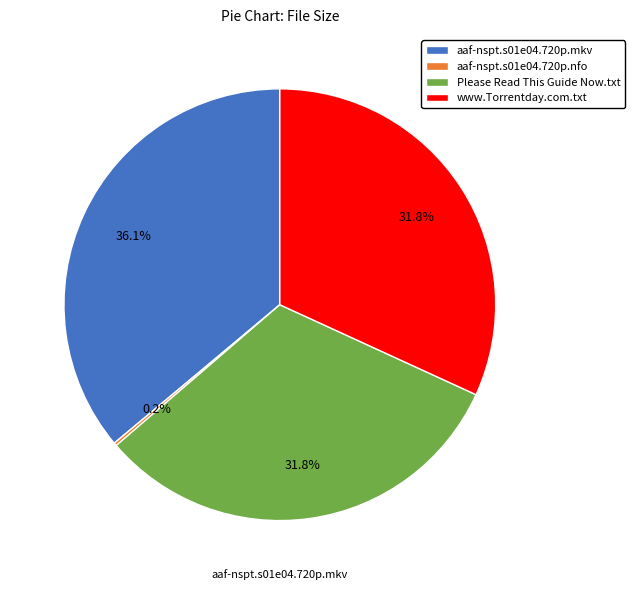

Which slice is the largest?

aaf-nspt.s01e04.720p.mkv